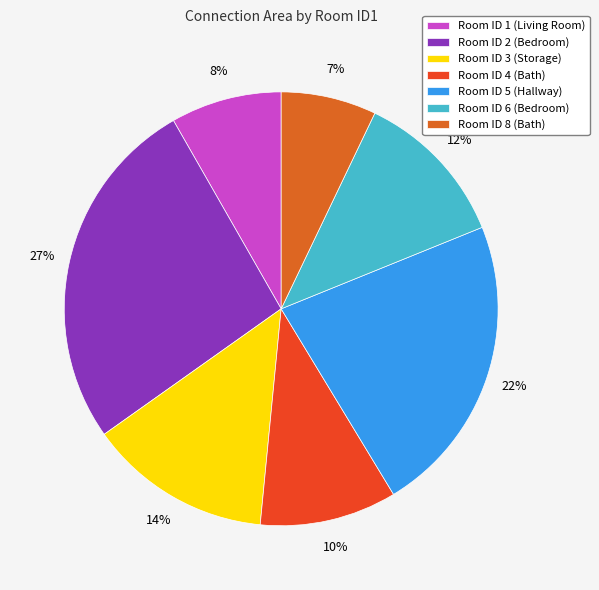

How many slices are in this pie chart?

7